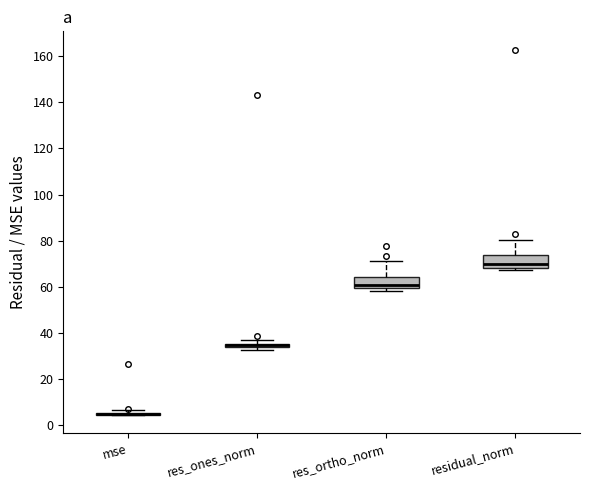

Where is the upper edge of the box for residual_norm on the y-axis? The values are not printed on the chart, so give them approximately, as read against the axis.

74